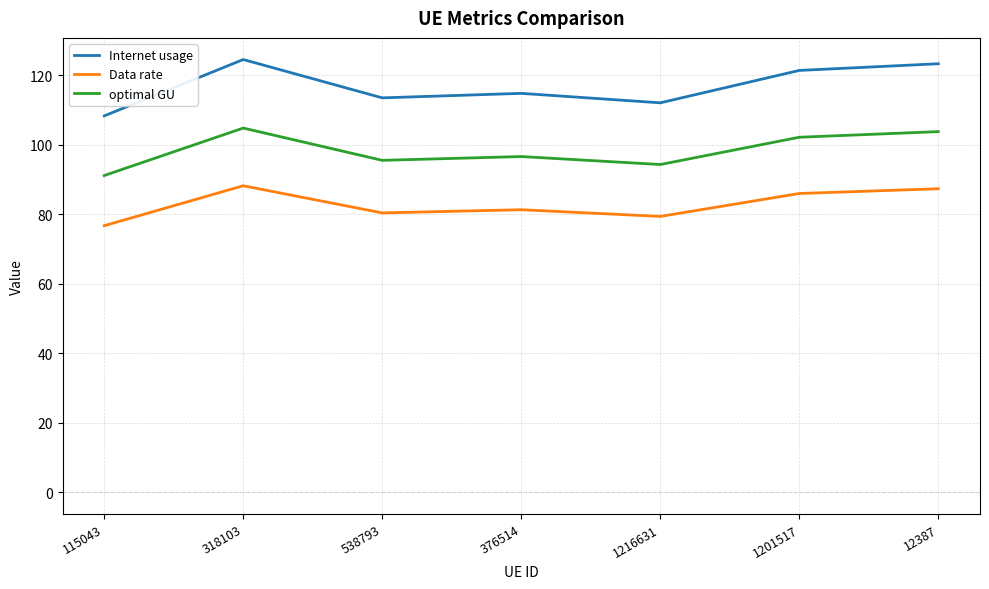

What is the difference between the maximum and minimum values in the Data rate series?

11.5